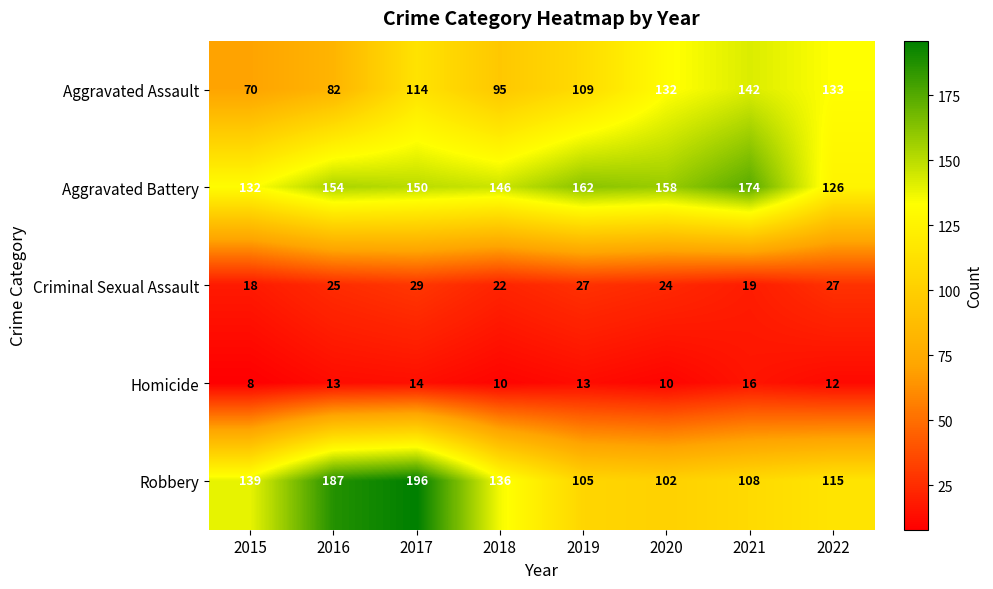

Which series changed the most between 2017 and 2018?

Robbery